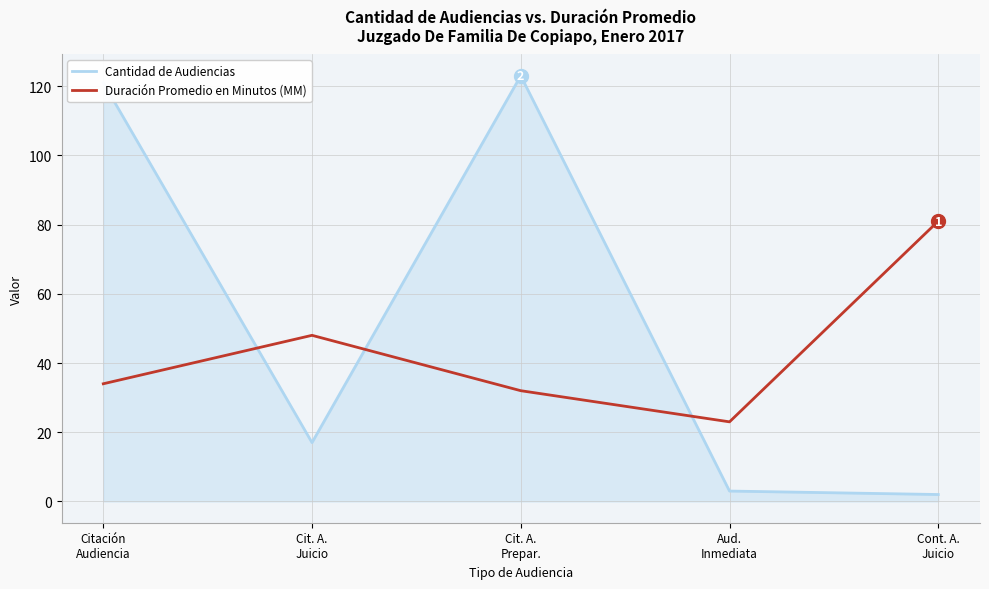

What is the difference between the second highest and minimum values in the Cantidad de Audiencias series?

119